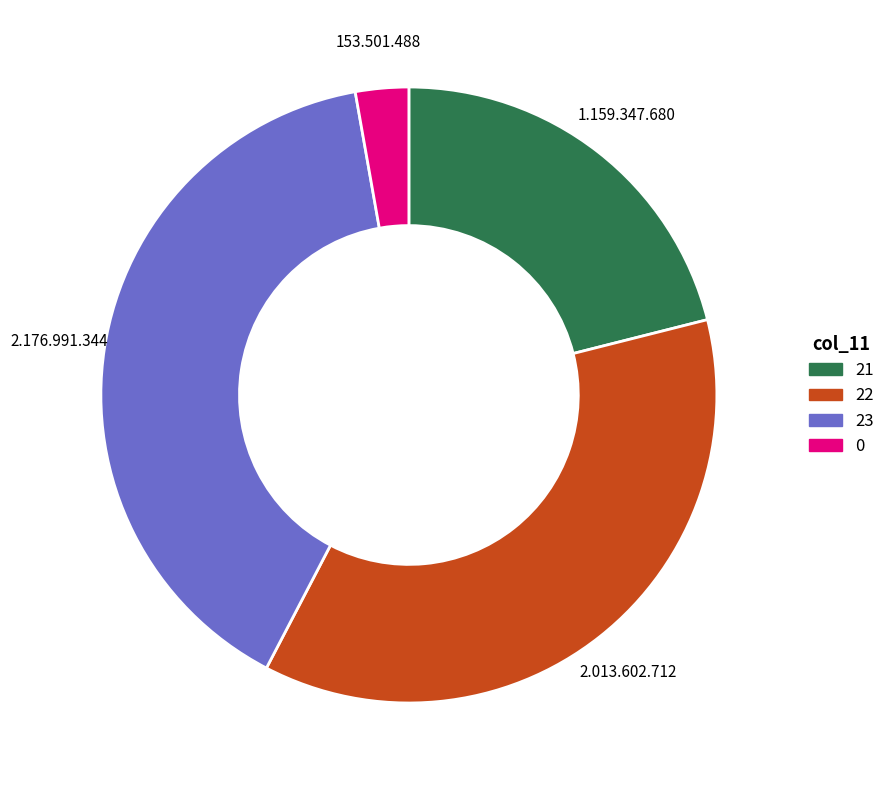

Rank the categories by value from lowest to highest.

0, 21, 22, 23